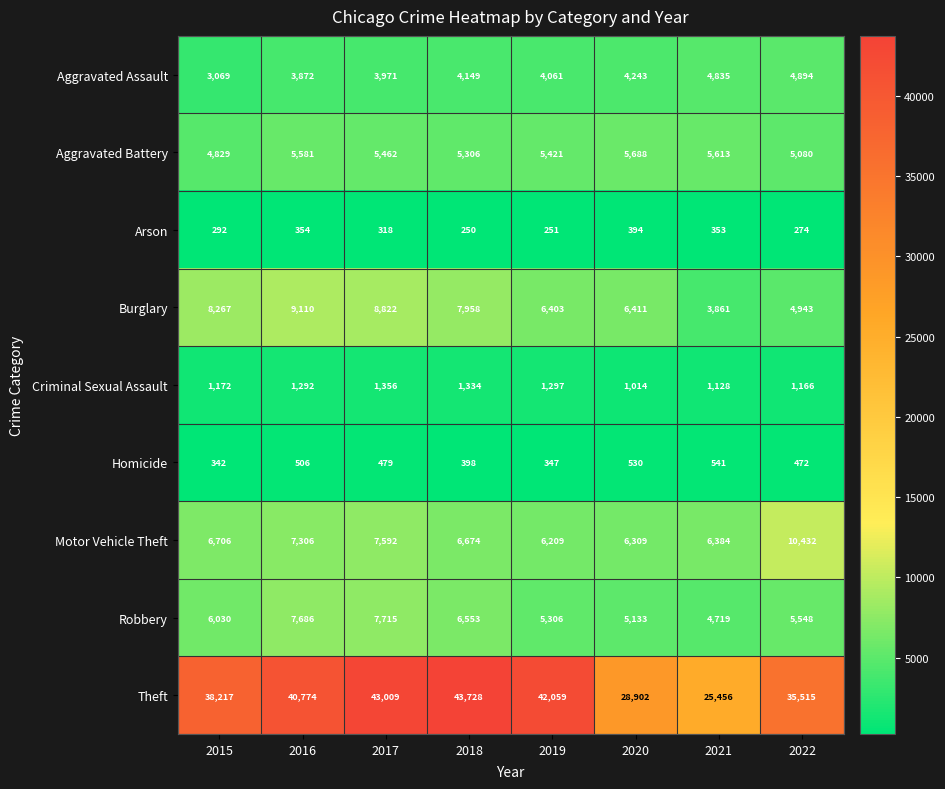

How many data points does each series have?

8